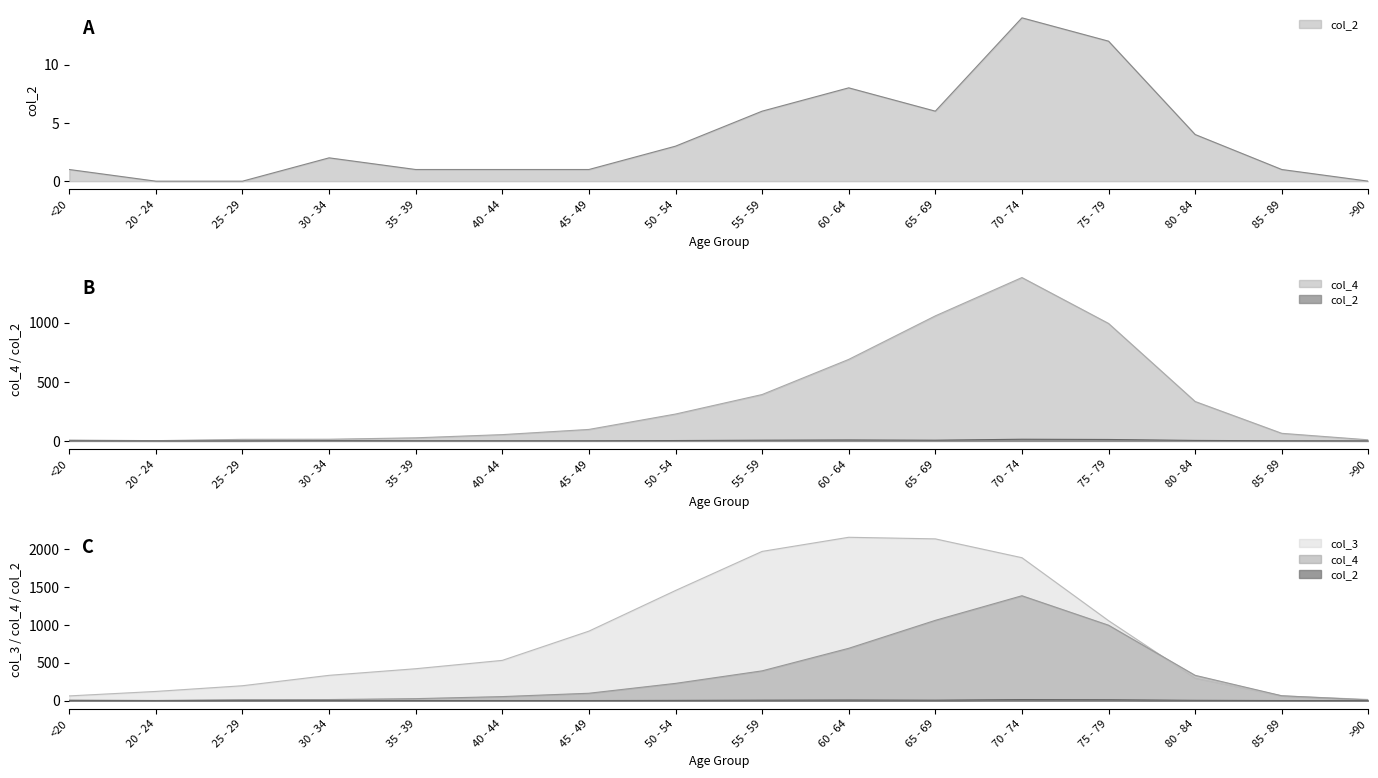

At which label does col_4 reach its minimum?

20 - 24